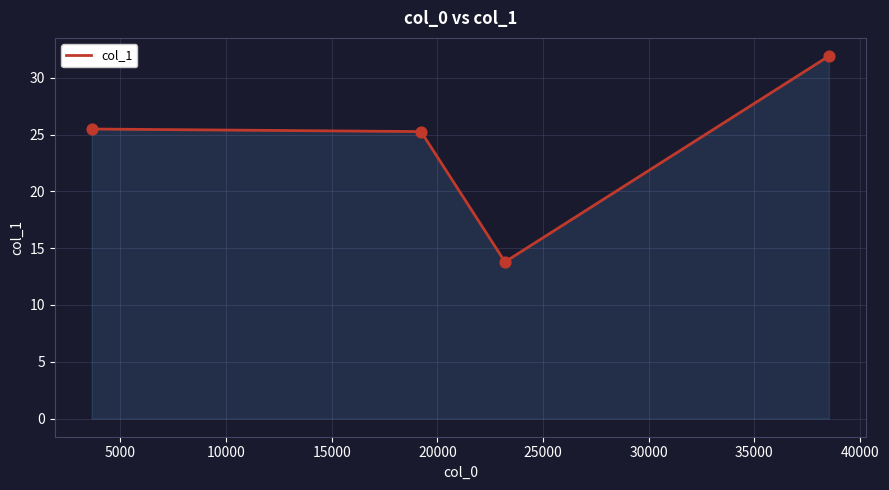

What is the minimum value shown in the chart?

13.8